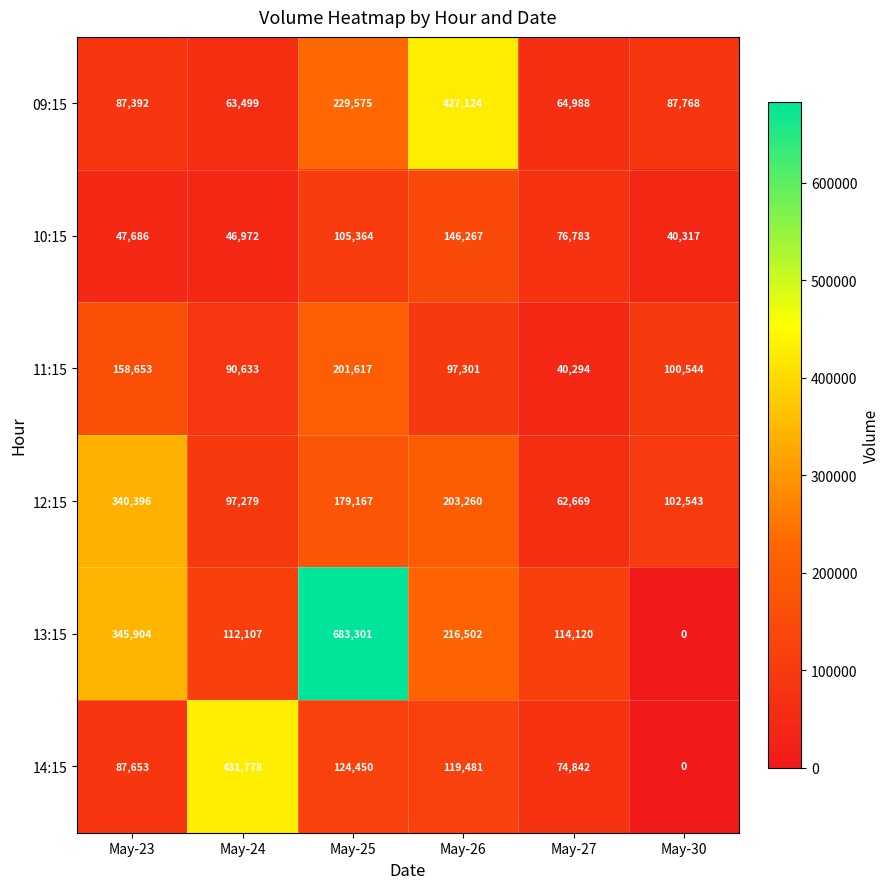

What is the total value across all series at May-26?

1209935